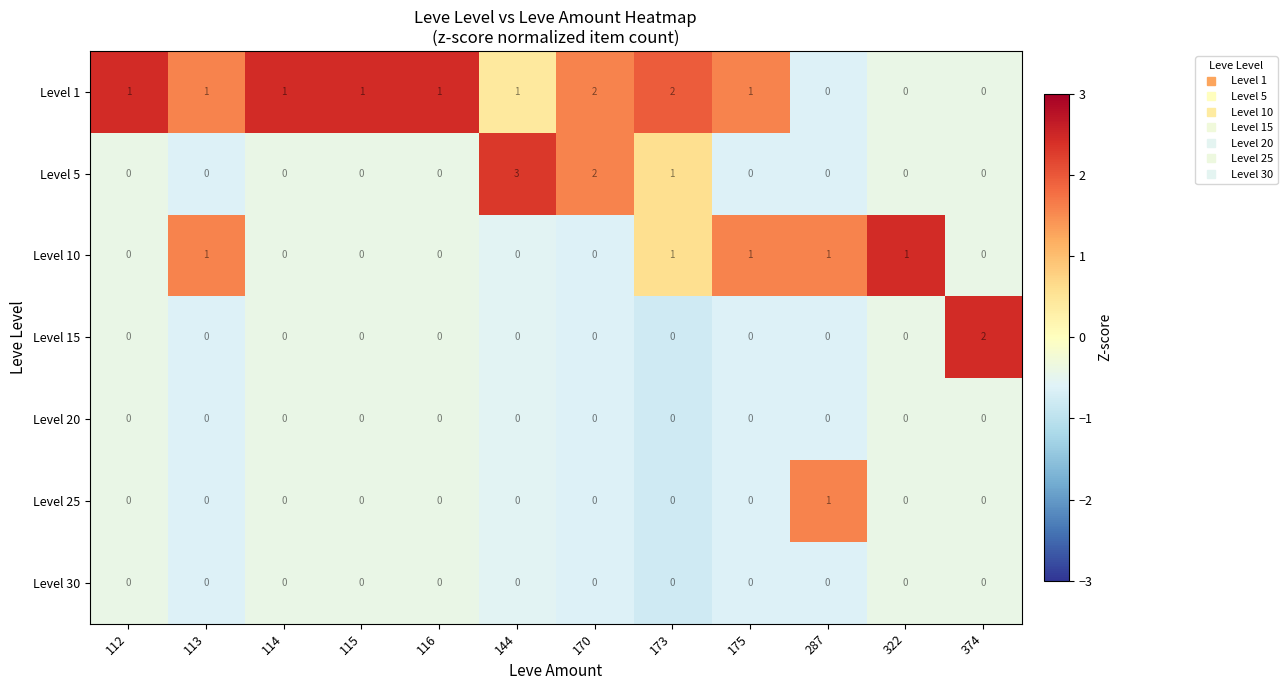

Which label corresponds to the largest value in the chart?

144